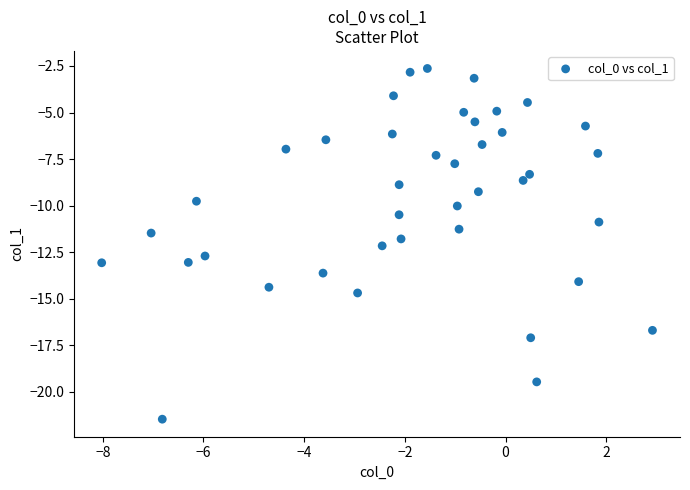

What is the range of Y values (max minus min)?

18.8